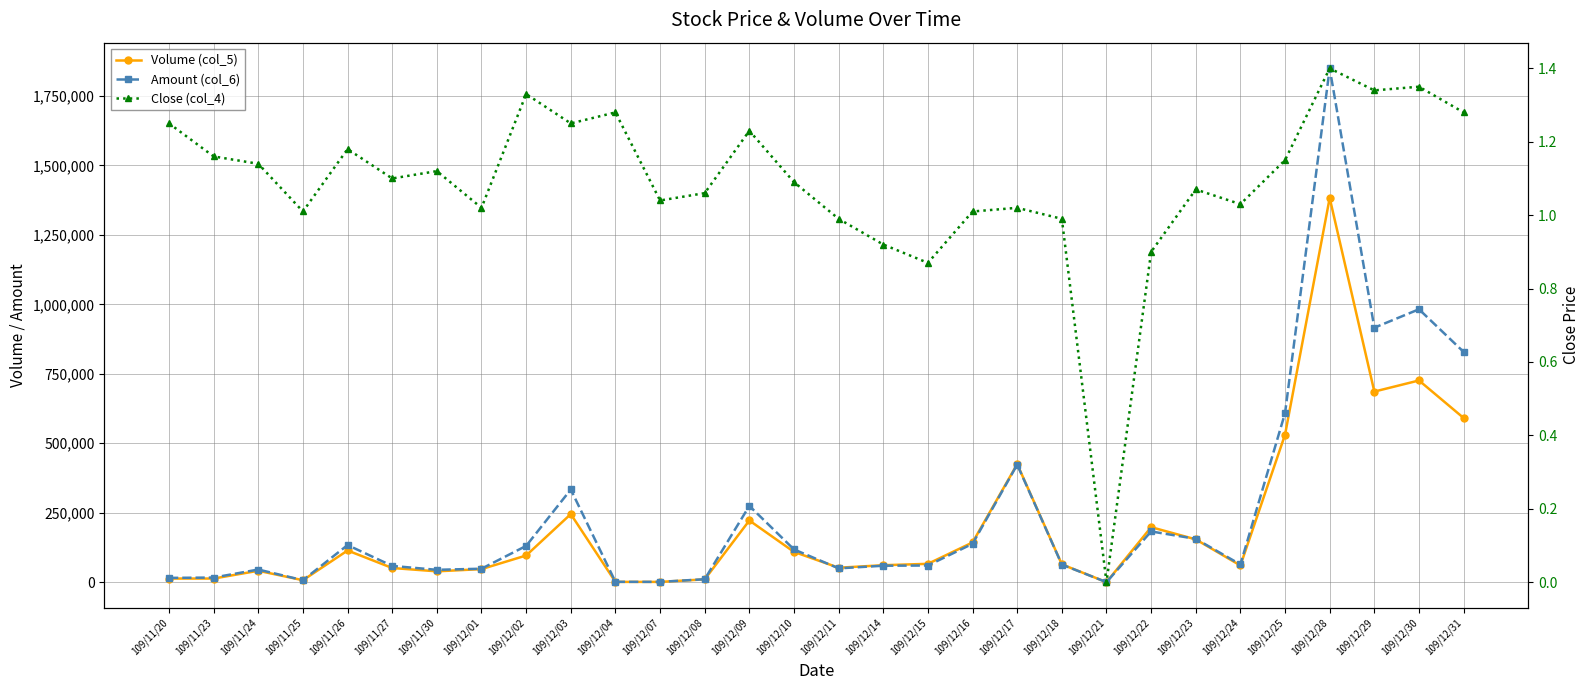

The Amount (col_6) series shows 44460.0 at 109/11/30. True or false?

True